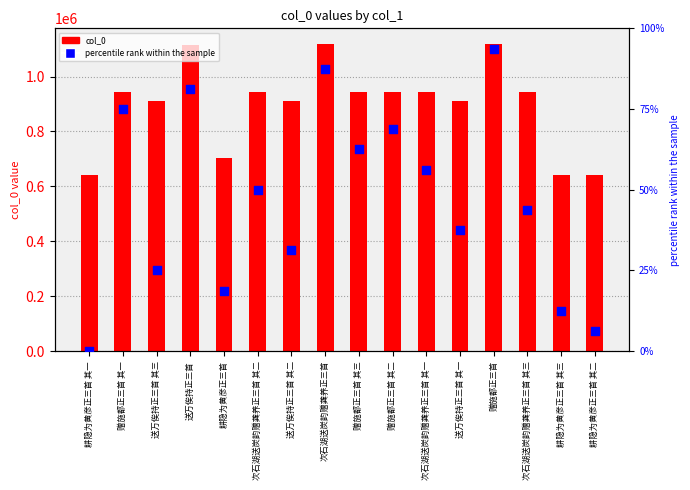

Which series contains the lowest Y value?

percentile rank within the sample